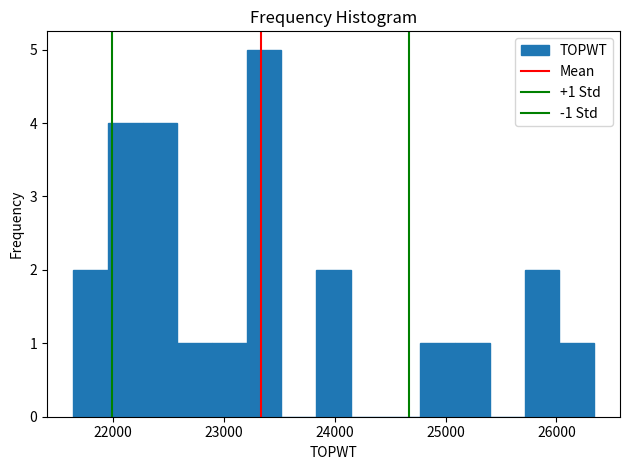

Read against the x-axis, roughly where is the centre of the tallest bar?

23400